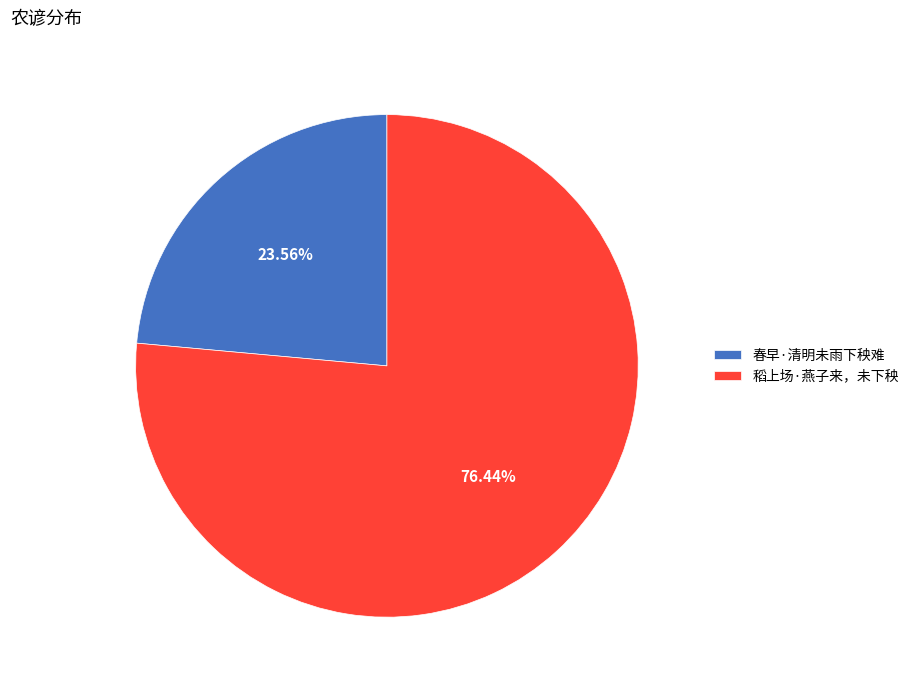

To the nearest percent, what is the average slice percentage?

50%